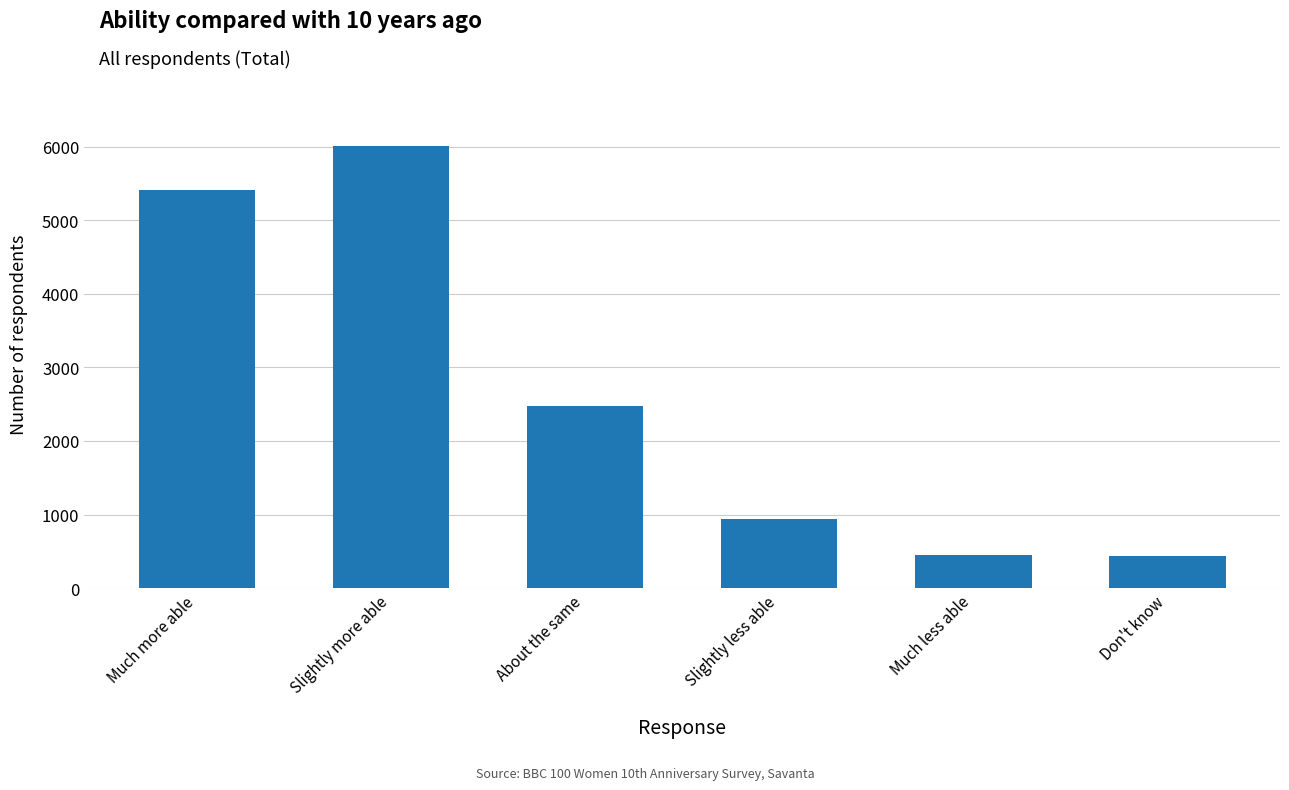

The value at Much more able is 1634. True or false?

False